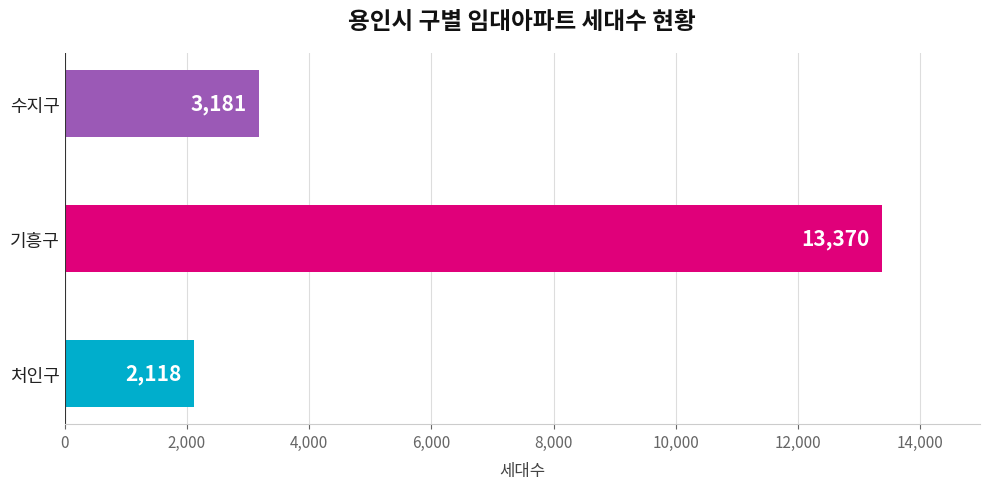

Rank the categories by value from lowest to highest.

처인구, 수지구, 기흥구